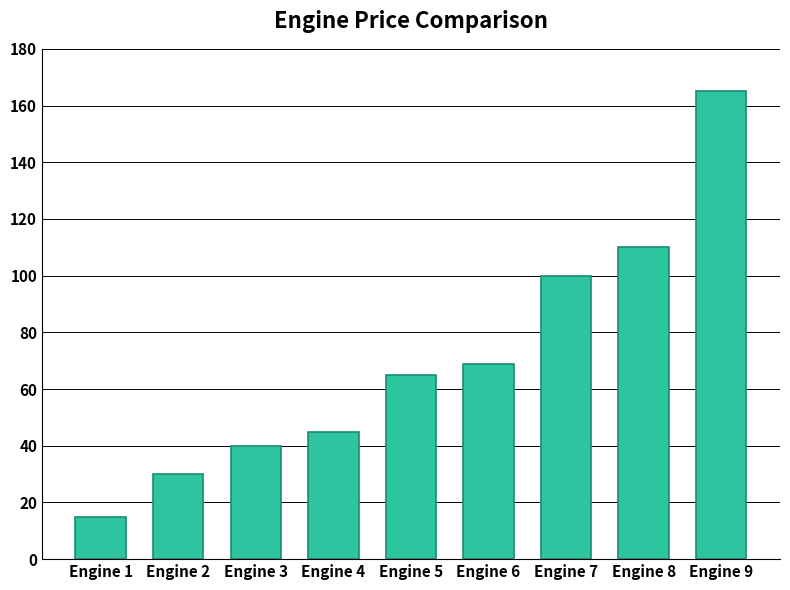

What is the change in value from Engine 8 to Engine 9?

+55